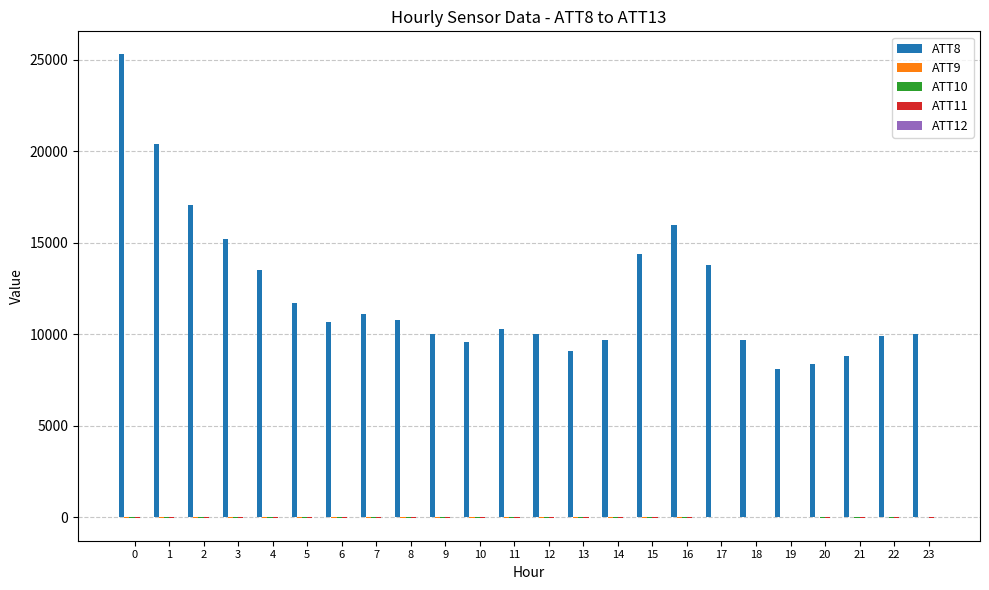

Which series has the largest total across all categories?

ATT8